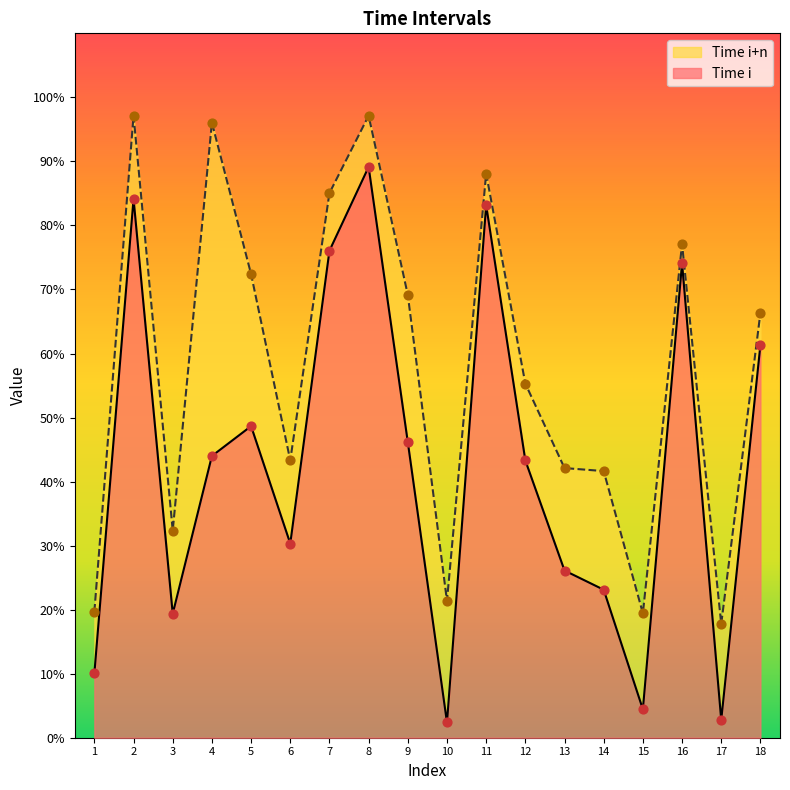

What are all the series names shown in the legend?

Time i, Time i+n